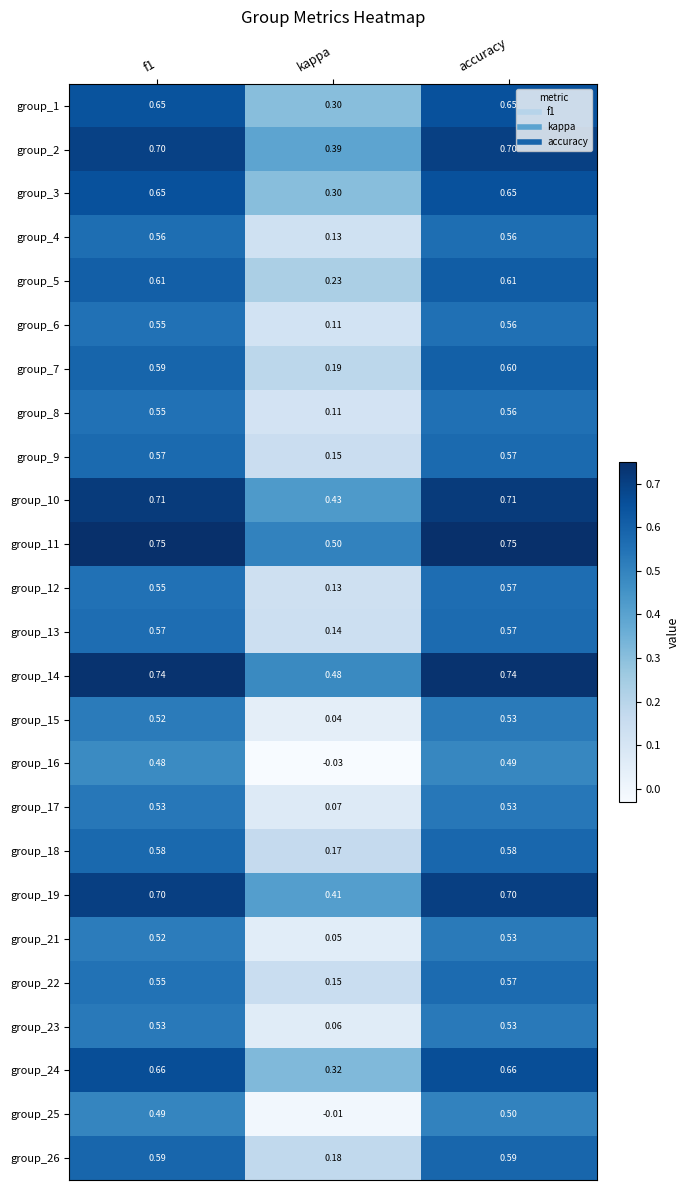

At which label does group_1 reach its minimum?

kappa